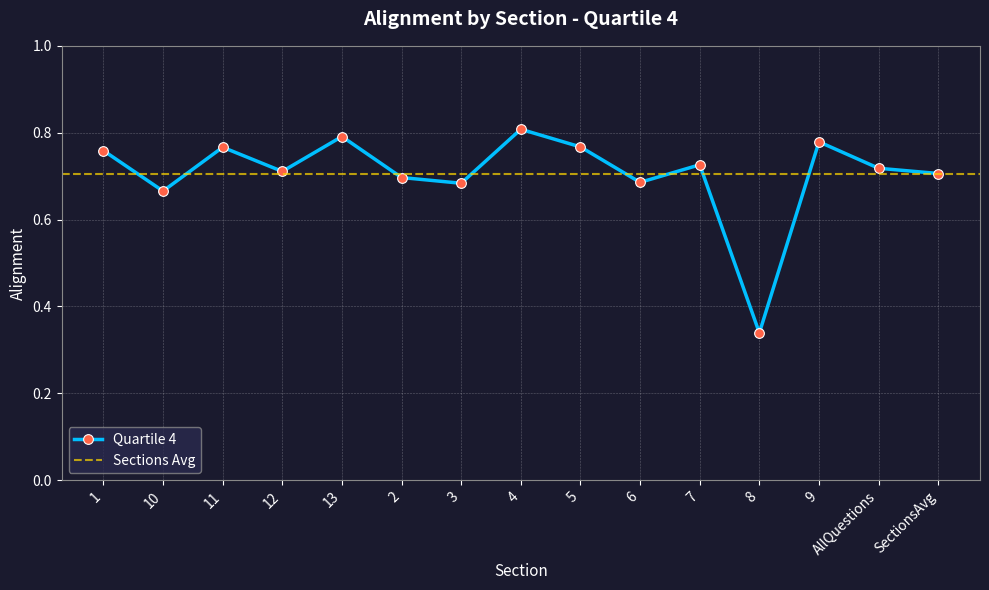

The chart shows a value of 0.7 at 7. True or false?

True